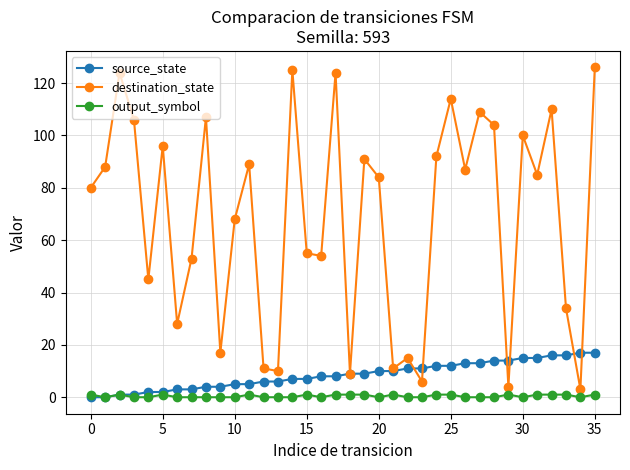

Reading left to right, list all the values displayed in this chart.

source_state: 0	0	1	1	2	2	3	3	4	4	5	5	6	6	7	7	8	8	9	9	10	10	11	11	12	12	13	13	14	14	15	15	16	16	17	17
destination_state: 80	88	124	106	45	96	28	53	107	17	68	89	11	10	125	55	54	124	9	91	84	11	15	6	92	114	87	109	104	4	100	85	110	34	3	126
output_symbol: 1	0	1	0	0	1	0	0	0	0	0	1	0	0	0	1	0	1	1	1	0	1	0	0	1	1	0	0	0	1	0	1	1	1	0	1